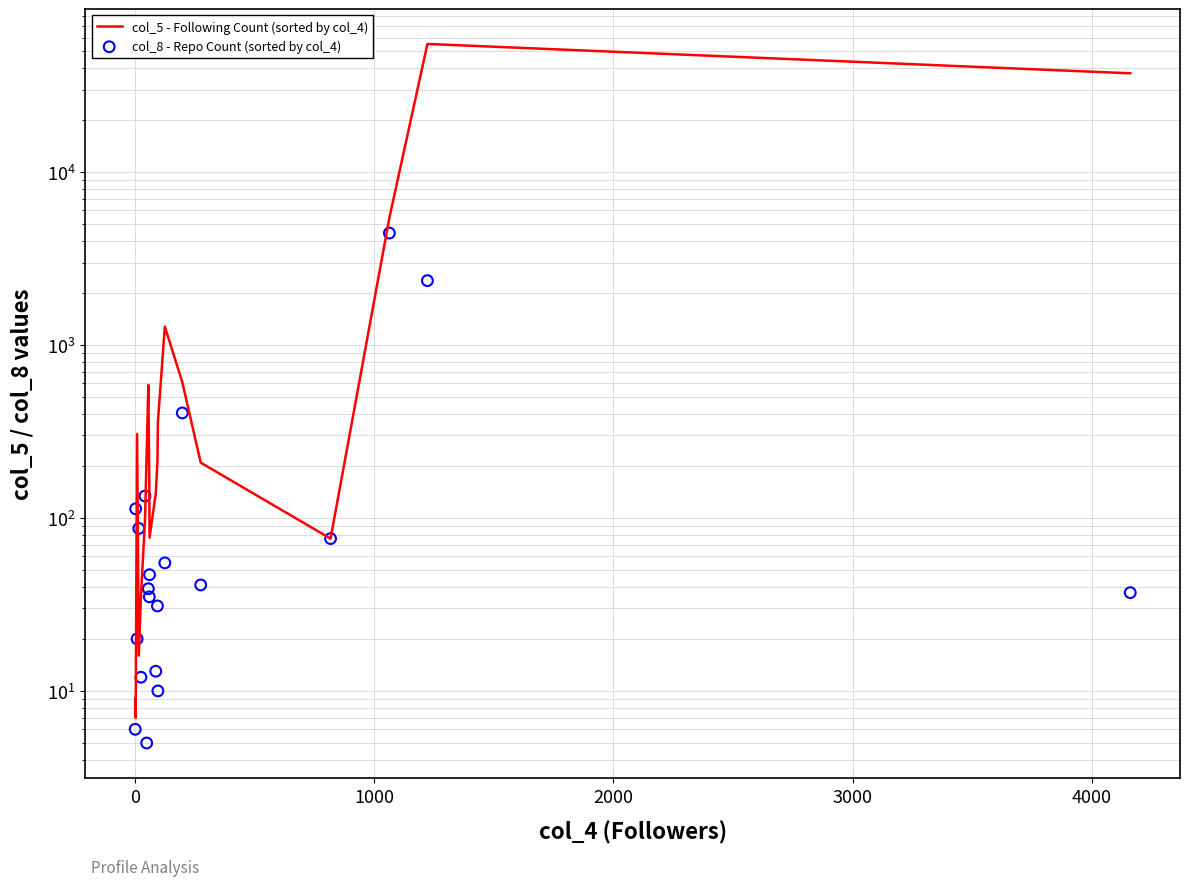

Is the value of col_8 - Repo Count (sorted by col_4) at 9 greater than the value of col_5 - Following Count (sorted by col_4) at 0?

Yes